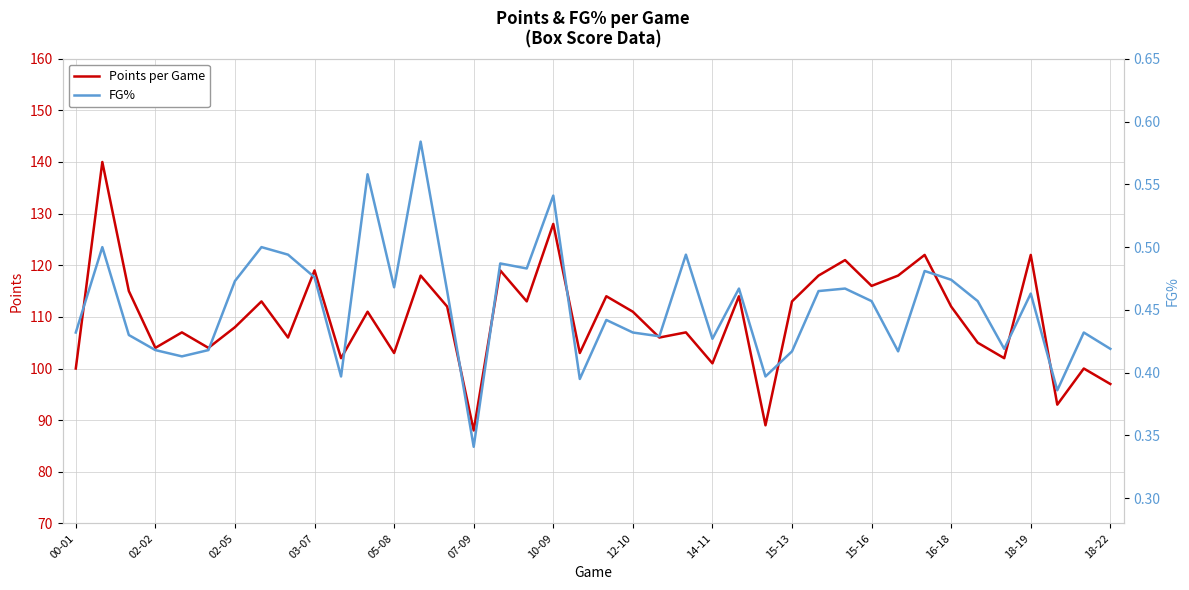

How many data points in Points per Game are above 111?

19